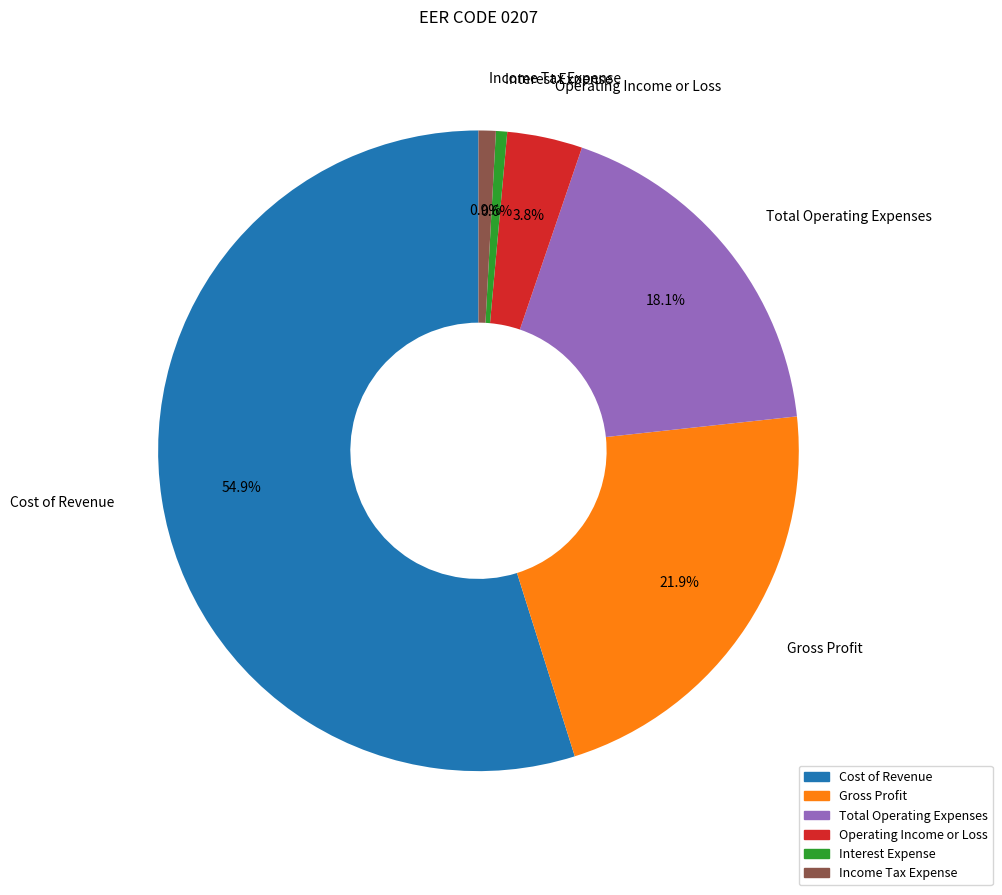

To the nearest percent, what is the average slice percentage?

17%